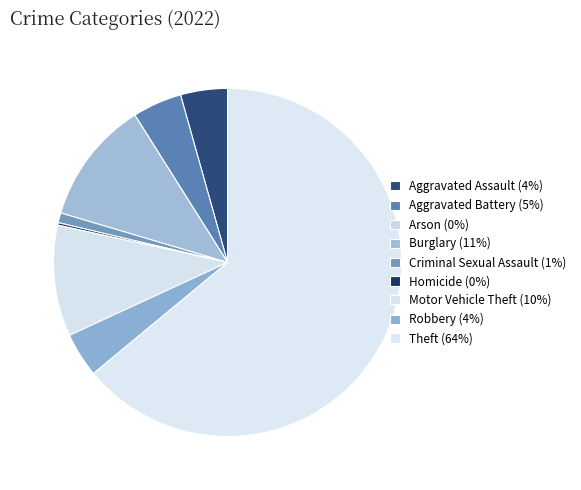

Is it true that Aggravated Assault is 4% of the pie?

True